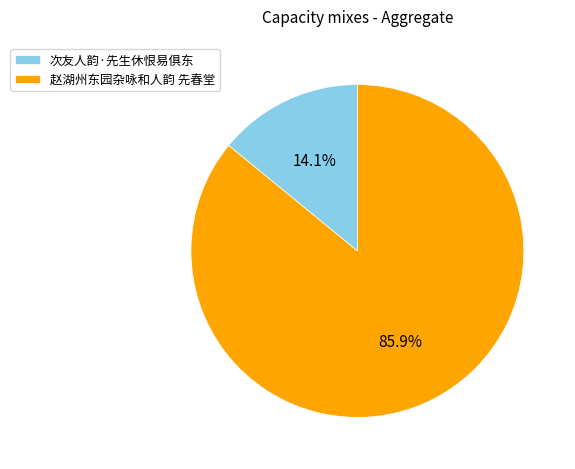

To the nearest percent, what percentage of the pie is 次友人韵·先生休恨易俱东?

14%